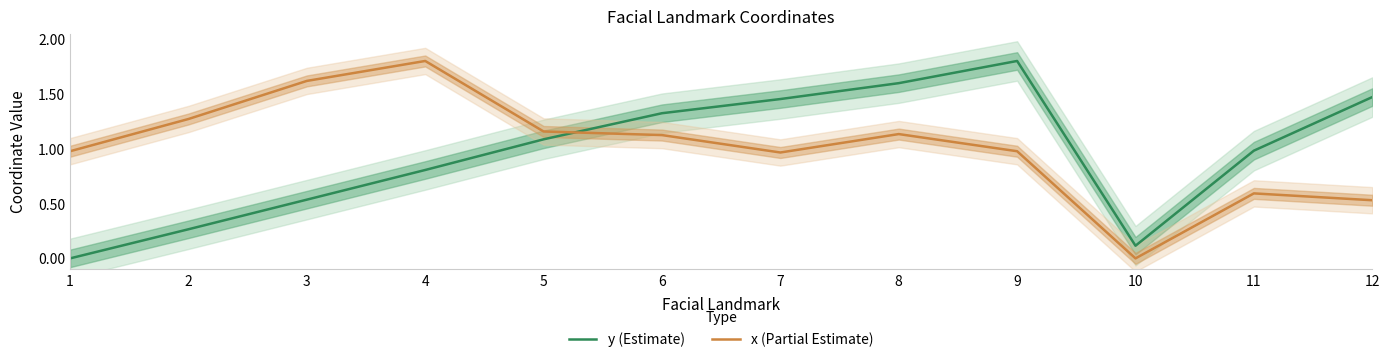

What value does the y (Estimate) series have at 5?

1.1